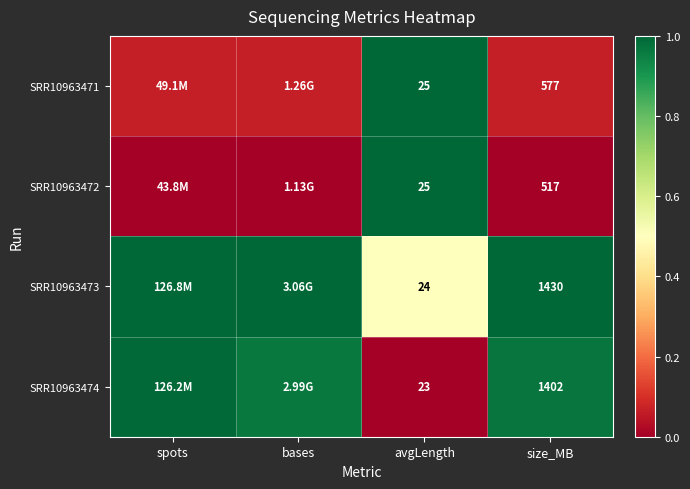

Which series has the largest total across all categories?

SRR10963473